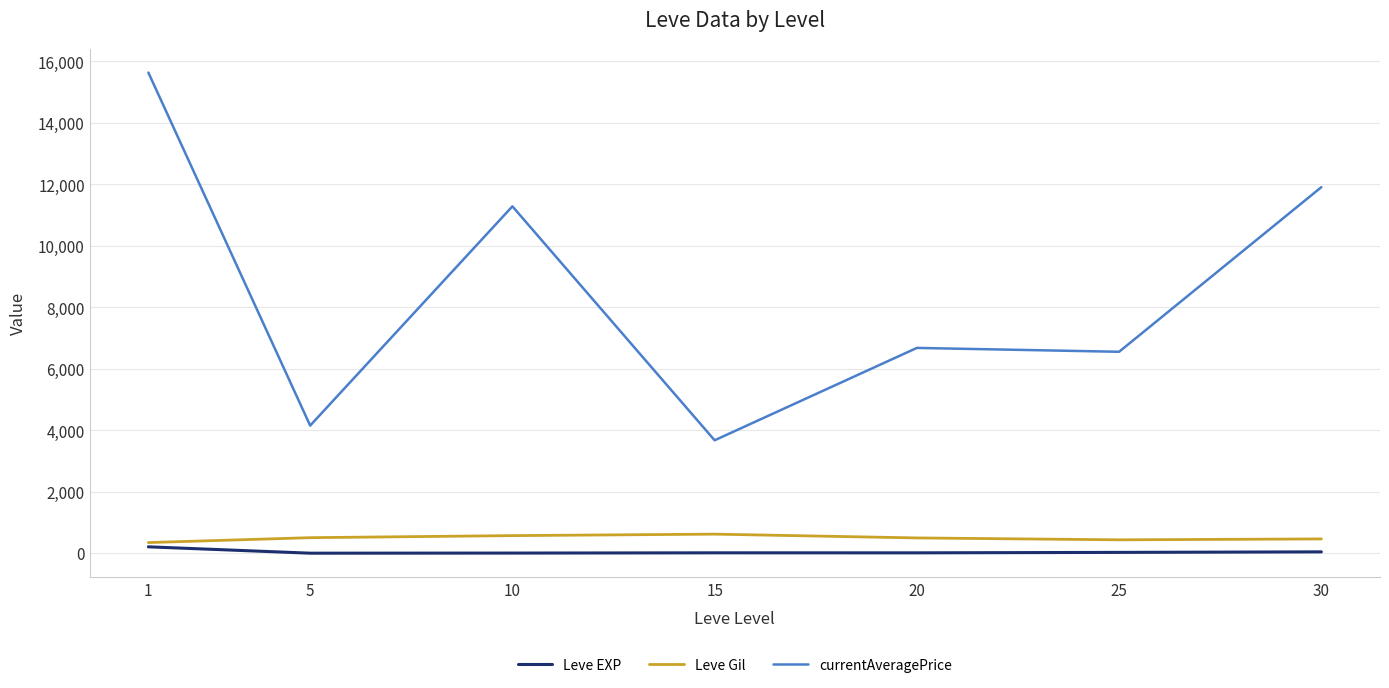

Rank the series by their maximum value, from lowest to highest.

Leve EXP, Leve Gil, currentAveragePrice